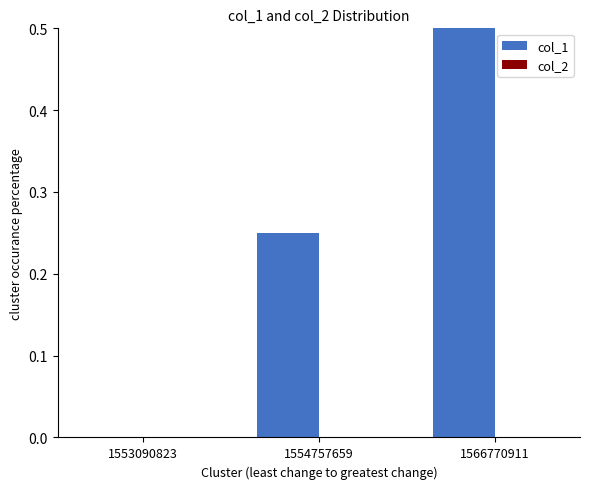

Is the value of col_2 at 1566770911 greater than the value of col_1 at 1553090823?

No